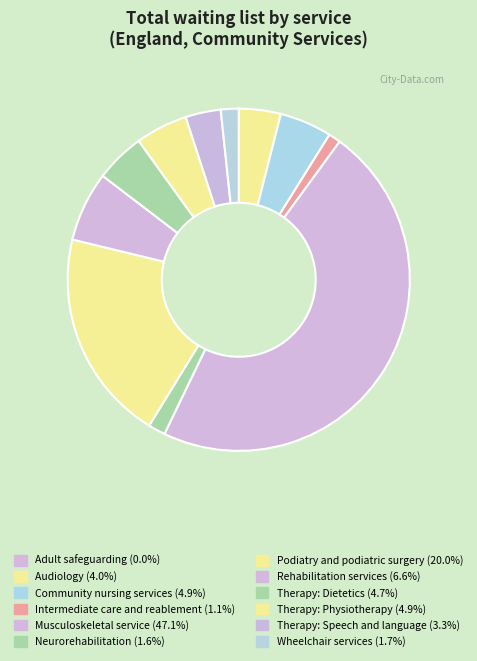

To the nearest percent, what is the difference between the largest and smallest slice percentages?

47%